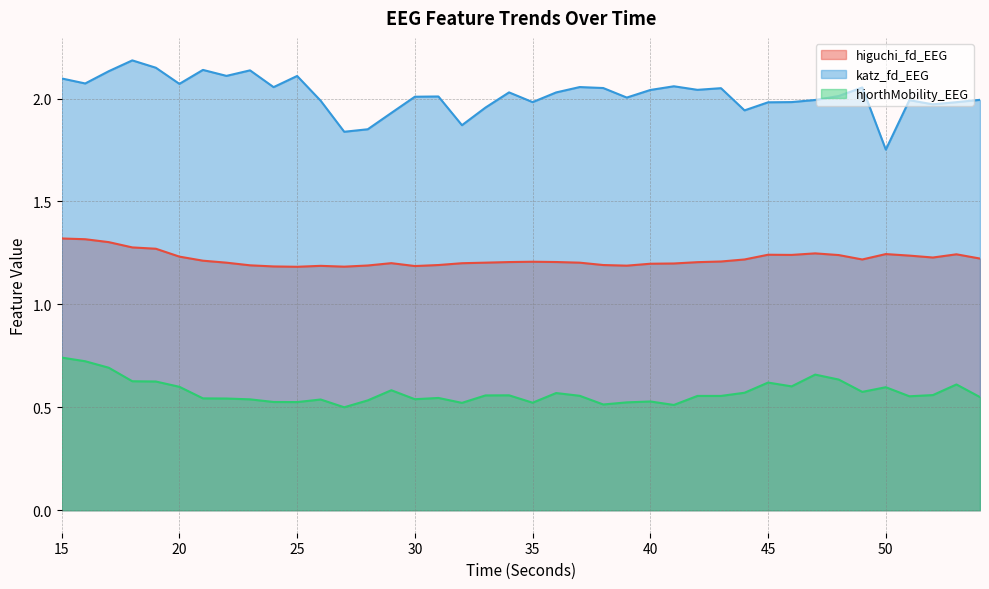

Reading left to right, list all the values displayed in this chart.

higuchi_fd_EEG: 15=1.3	16=1.3	17=1.3	18=1.3	19=1.3	20=1.2	21=1.2	22=1.2	23=1.2	24=1.2	25=1.2	26=1.2	27=1.2	28=1.2	29=1.2	30=1.2	31=1.2	32=1.2	33=1.2	34=1.2	35=1.2	36=1.2	37=1.2	38=1.2	39=1.2	40=1.2	41=1.2	42=1.2	43=1.2	44=1.2	45=1.2	46=1.2	47=1.2	48=1.2	49=1.2	50=1.2	51=1.2	52=1.2	53=1.2	54=1.2
katz_fd_EEG: 15=2.1	16=2.1	17=2.1	18=2.2	19=2.1	20=2.1	21=2.1	22=2.1	23=2.1	24=2.1	25=2.1	26=2.0	27=1.8	28=1.9	29=1.9	30=2.0	31=2.0	32=1.9	33=2.0	34=2.0	35=2.0	36=2.0	37=2.1	38=2.1	39=2.0	40=2.0	41=2.1	42=2.0	43=2.1	44=1.9	45=2.0	46=2.0	47=2.0	48=2.0	49=2.1	50=1.8	51=2.0	52=2.0	53=2.0	54=2.0
hjorthMobility_EEG: 15=0.7	16=0.7	17=0.7	18=0.6	19=0.6	20=0.6	21=0.5	22=0.5	23=0.5	24=0.5	25=0.5	26=0.5	27=0.5	28=0.5	29=0.6	30=0.5	31=0.5	32=0.5	33=0.6	34=0.6	35=0.5	36=0.6	37=0.6	38=0.5	39=0.5	40=0.5	41=0.5	42=0.6	43=0.6	44=0.6	45=0.6	46=0.6	47=0.7	48=0.6	49=0.6	50=0.6	51=0.6	52=0.6	53=0.6	54=0.5